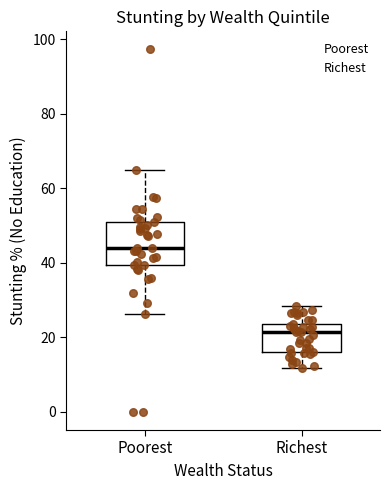

Where does the lower whisker of the box for Richest end on the y-axis? The values are not printed on the chart, so give them approximately, as read against the axis.

12